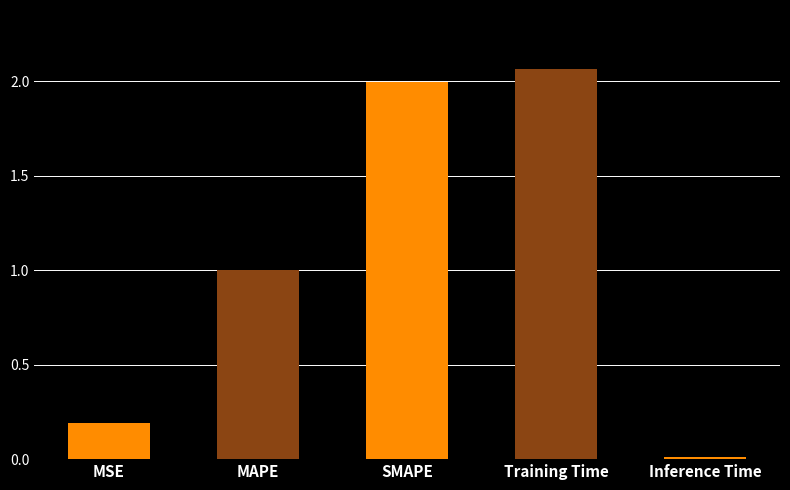

What is the difference between the second highest and second lowest values?

1.8